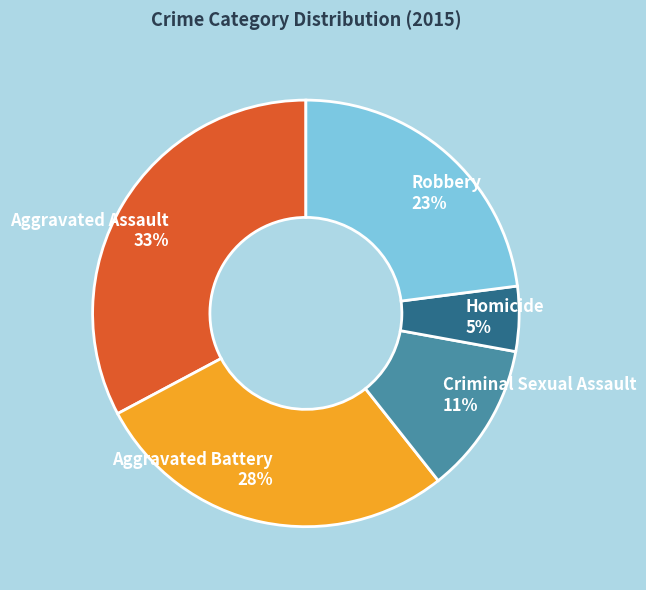

Rank the categories by value from highest to lowest.

Aggravated Assault, Aggravated Battery, Robbery, Criminal Sexual Assault, Homicide